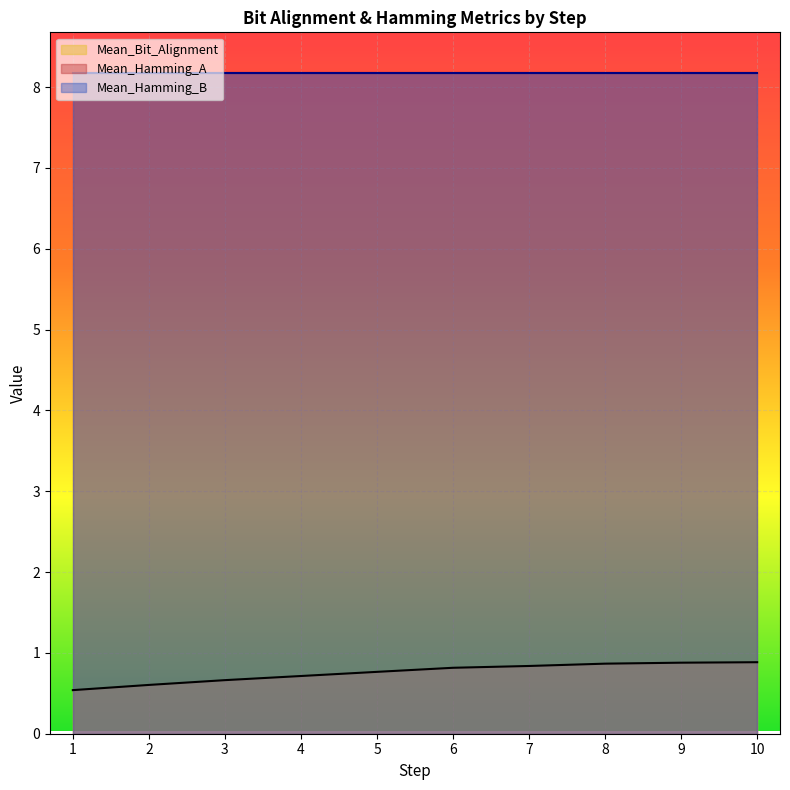

Which has a higher value, 8 or 5?

8